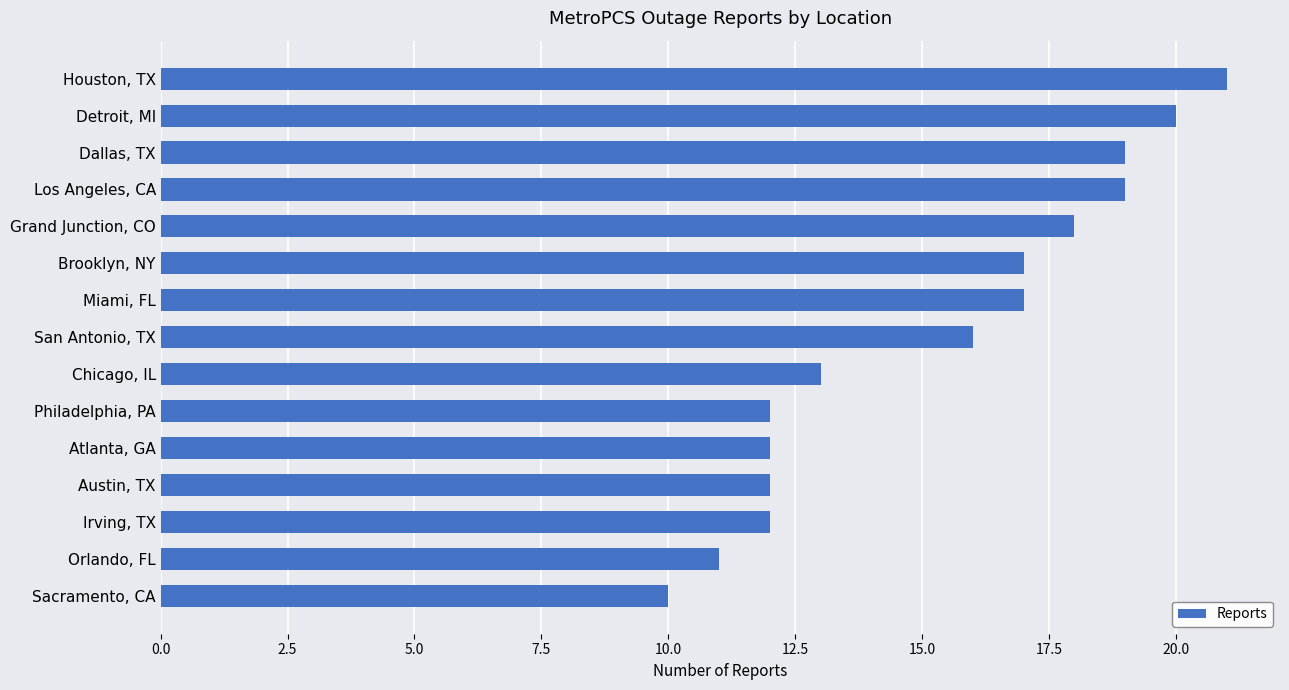

What is the sum of all values?

229